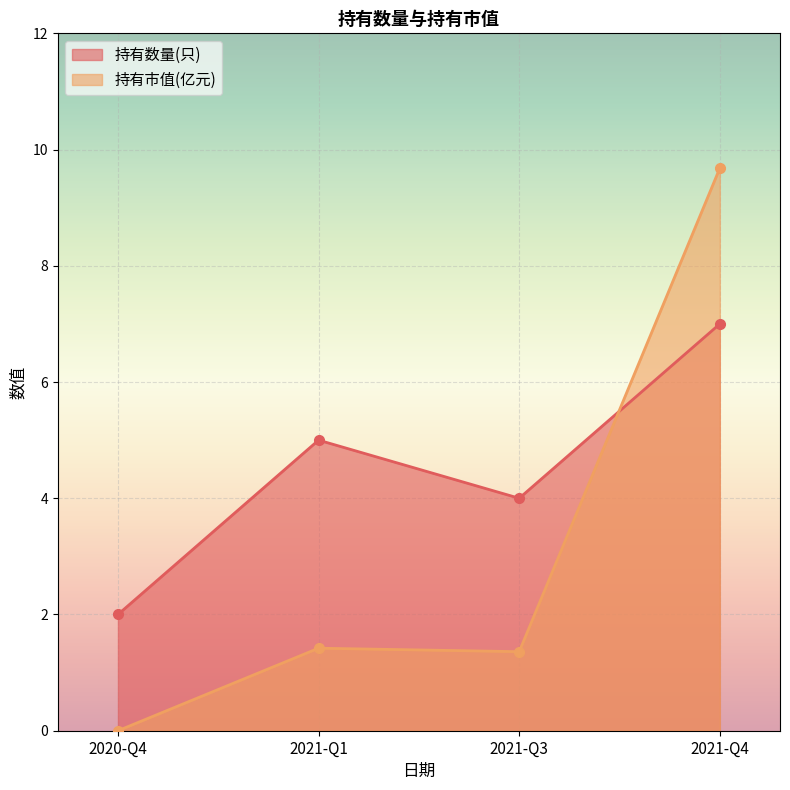

How many data points in 持有数量(只) are less than 5?

2